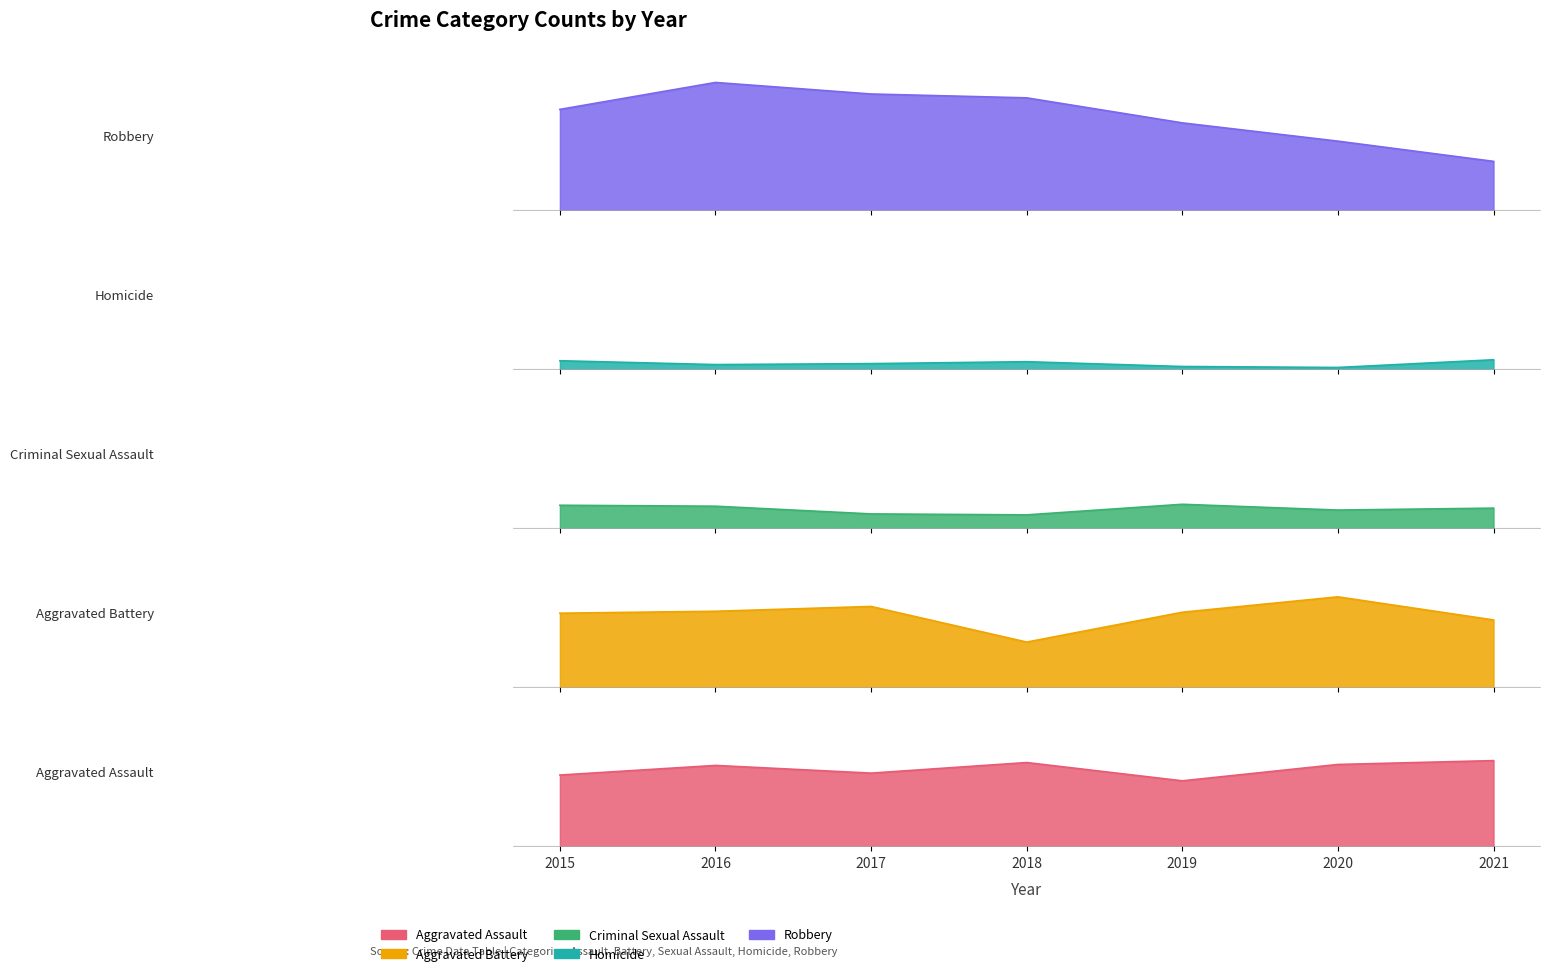

What value does the Aggravated Battery series have at 2020, to the nearest 10?

90